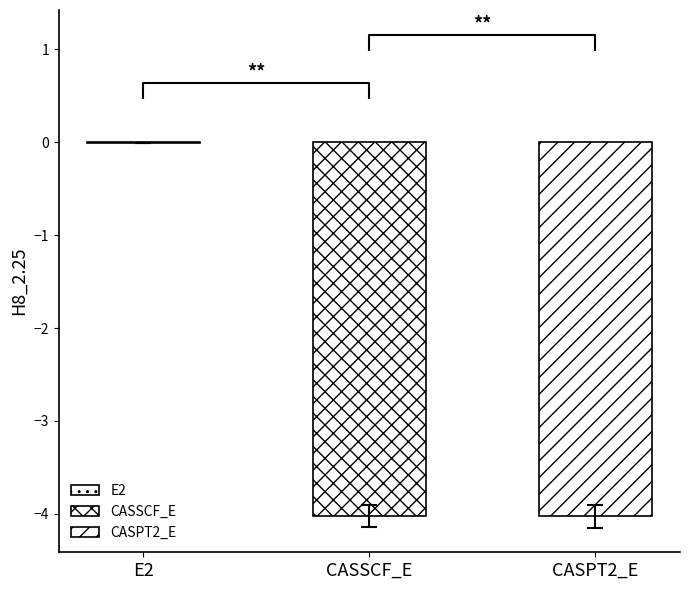

Rank the categories by value from lowest to highest.

CASPT2_E, CASSCF_E, E2